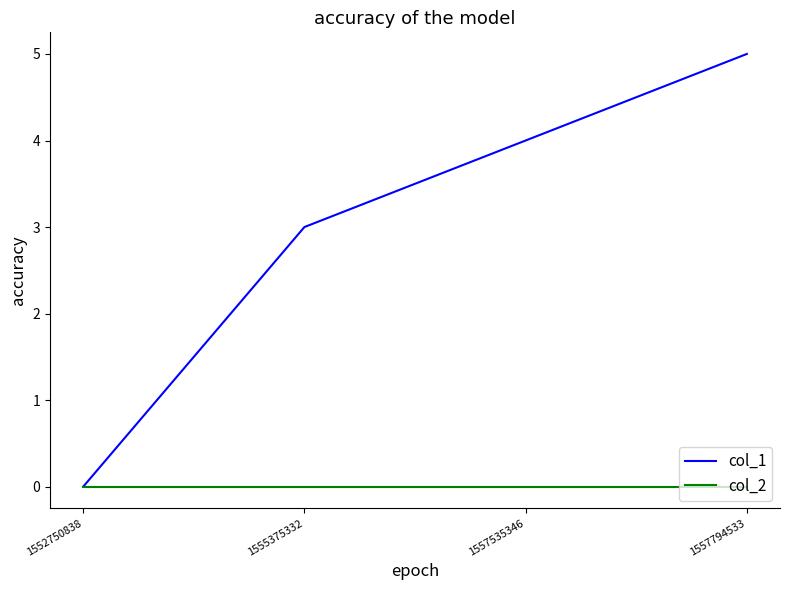

What is the total value across all series at 1557794533?

5